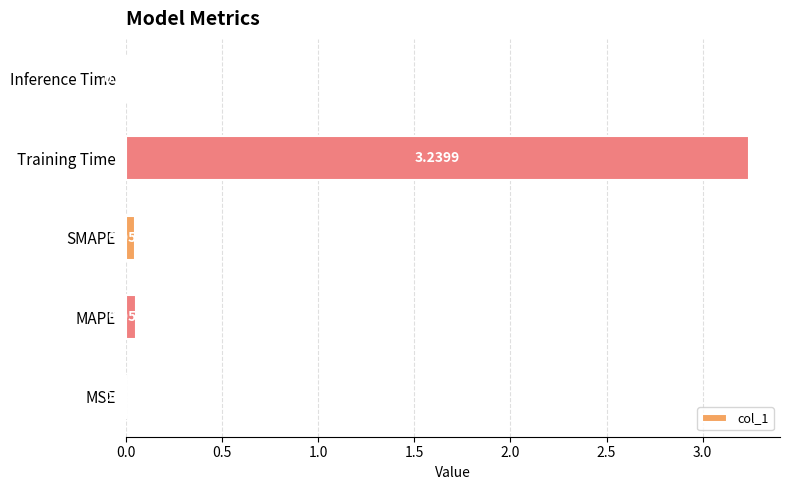

Between MAPE and SMAPE, which is larger?

MAPE